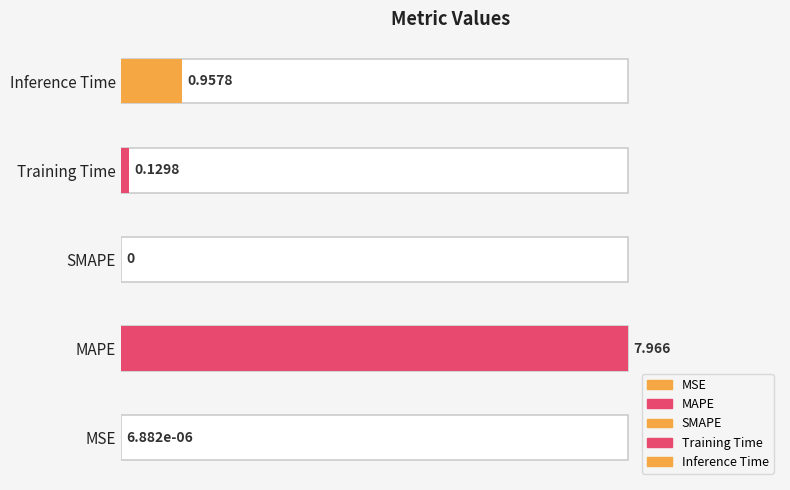

Where is the data nearest to the value 3?

Inference Time